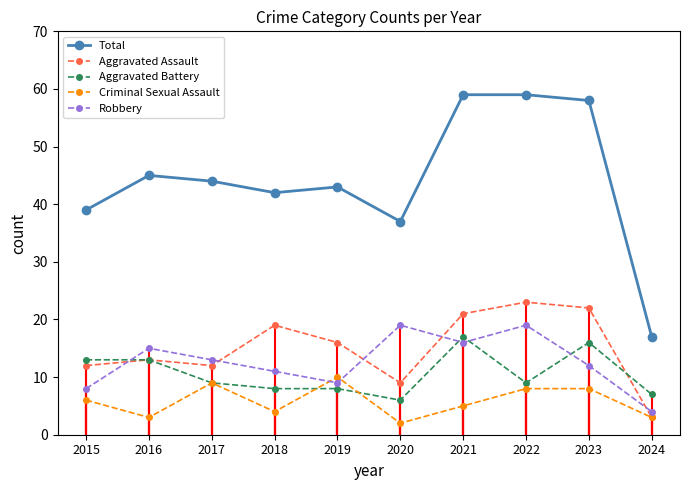

What is the sum of all Total values?

443